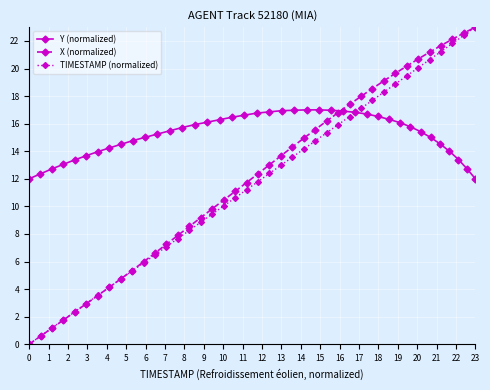

Reading left to right, list all the values displayed in this chart.

Y (normalized): 12.0	12.4	12.7	13.0	13.4	13.7	14.0	14.2	14.5	14.8	15.0	15.2	15.5	15.7	15.9	16.1	16.3	16.5	16.6	16.8	16.9	16.9	17.0	17.0	17.0	17.0	16.9	16.8	16.7	16.5	16.3	16.1	15.8	15.4	15.0	14.5	14.0	13.4	12.7	12.0
X (normalized): 0.0	0.6	1.2	1.8	2.3	2.9	3.5	4.1	4.7	5.3	6.0	6.6	7.3	7.9	8.5	9.2	9.8	10.5	11.1	11.7	12.4	13.0	13.7	14.3	14.9	15.6	16.2	16.8	17.4	18.0	18.5	19.1	19.6	20.2	20.7	21.2	21.7	22.1	22.6	23.0
TIMESTAMP (normalized): 0.0	0.6	1.2	1.8	2.4	2.9	3.5	4.1	4.7	5.3	5.9	6.5	7.1	7.7	8.3	8.8	9.4	10.0	10.6	11.2	11.8	12.4	13.0	13.6	14.2	14.7	15.3	15.9	16.5	17.1	17.7	18.3	18.9	19.5	20.1	20.6	21.2	21.8	22.4	23.0